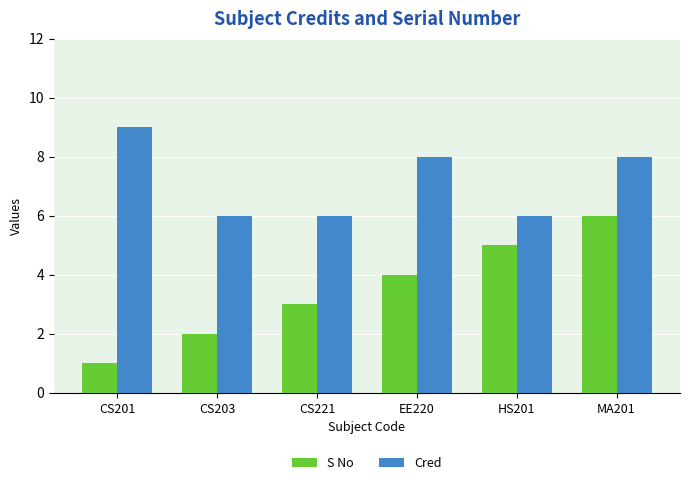

How many bars are there in each group?

2